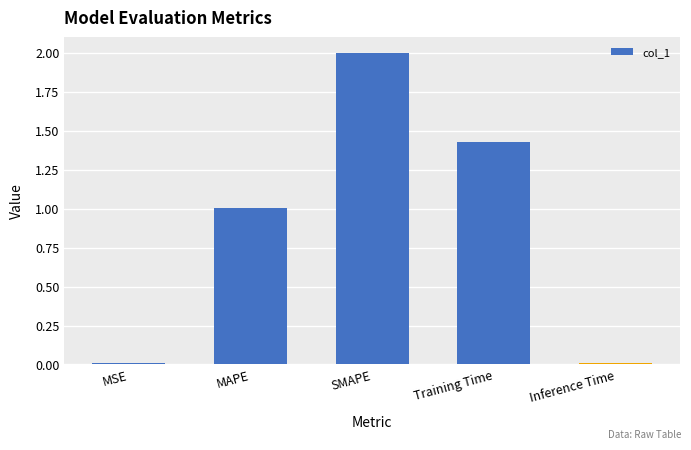

What is the difference between the maximum and minimum values?

2.0